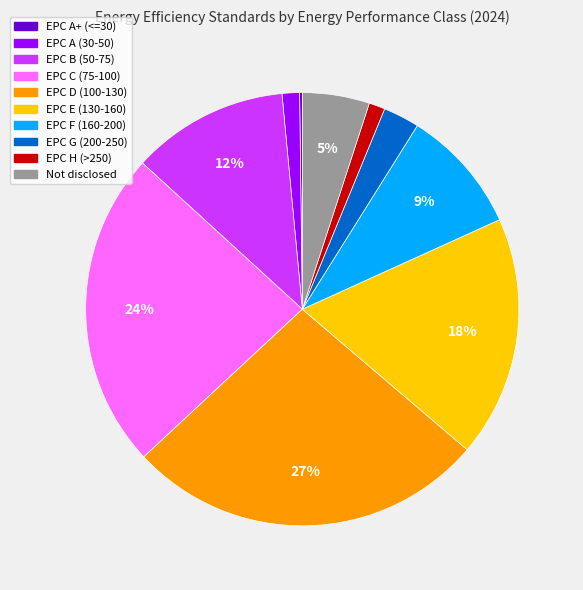

To the nearest percent, what is the difference between the largest and smallest slice percentages?

27%